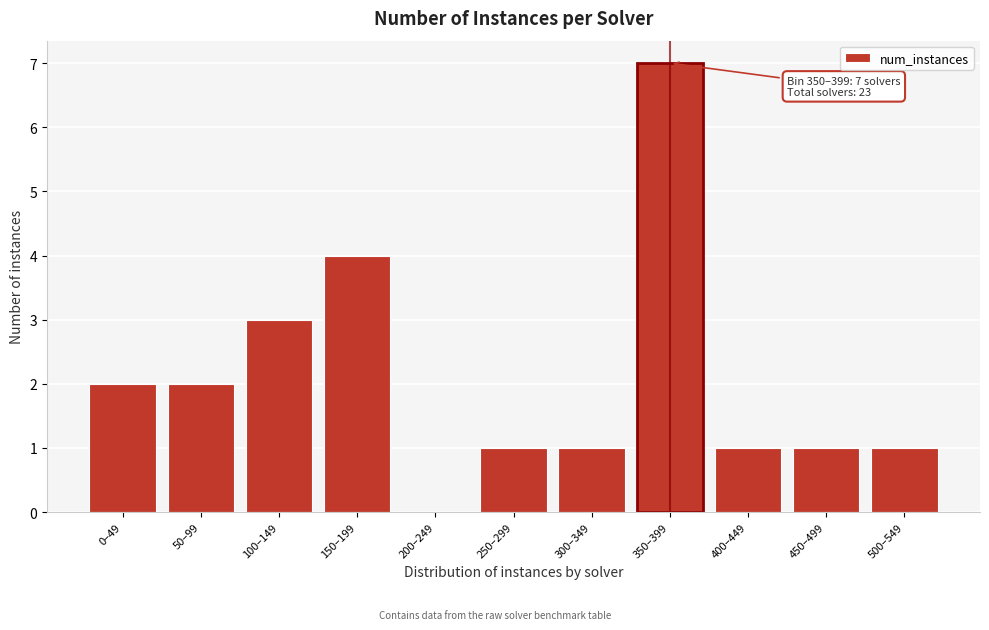

Reading left to right, list all the values displayed in this chart.

0–49=2	50–99=2	100–149=3	150–199=4	200–249=0	250–299=1	300–349=1	350–399=7	400–449=1	450–499=1	500–549=1